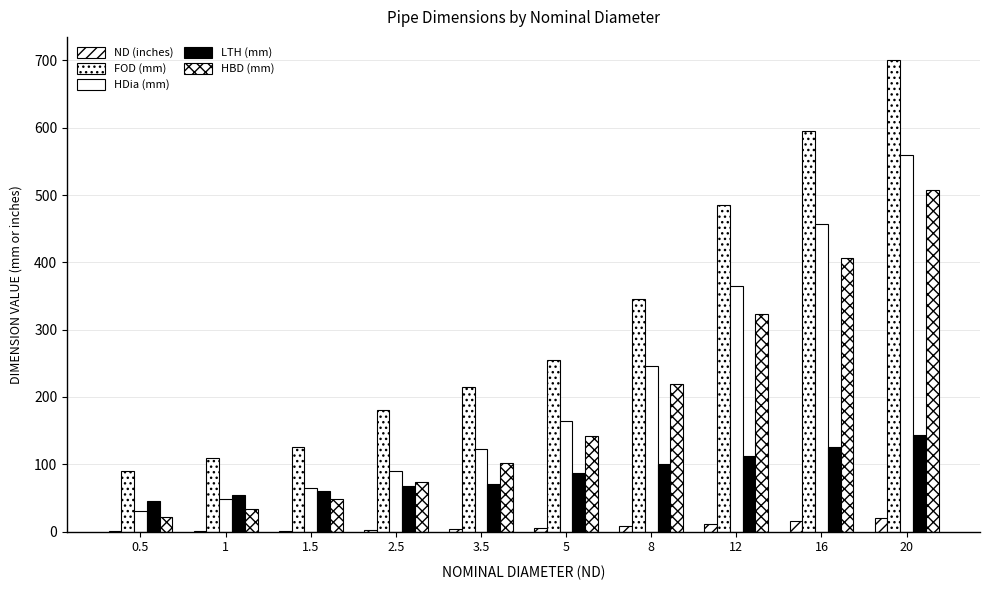

Rank the categories by HDia (mm) value from highest to lowest.

20, 16, 12, 8, 5, 3.5, 2.5, 1.5, 1, 0.5